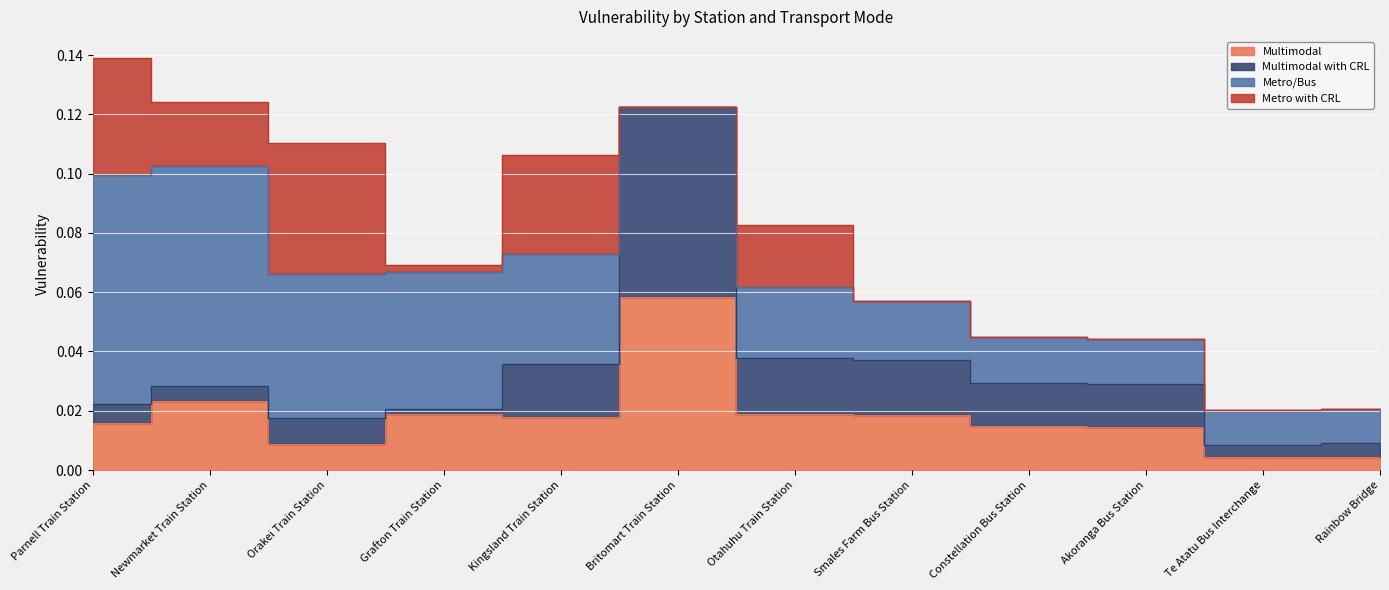

True or false: Metro/Bus and Metro with CRL intersect in this chart.

False